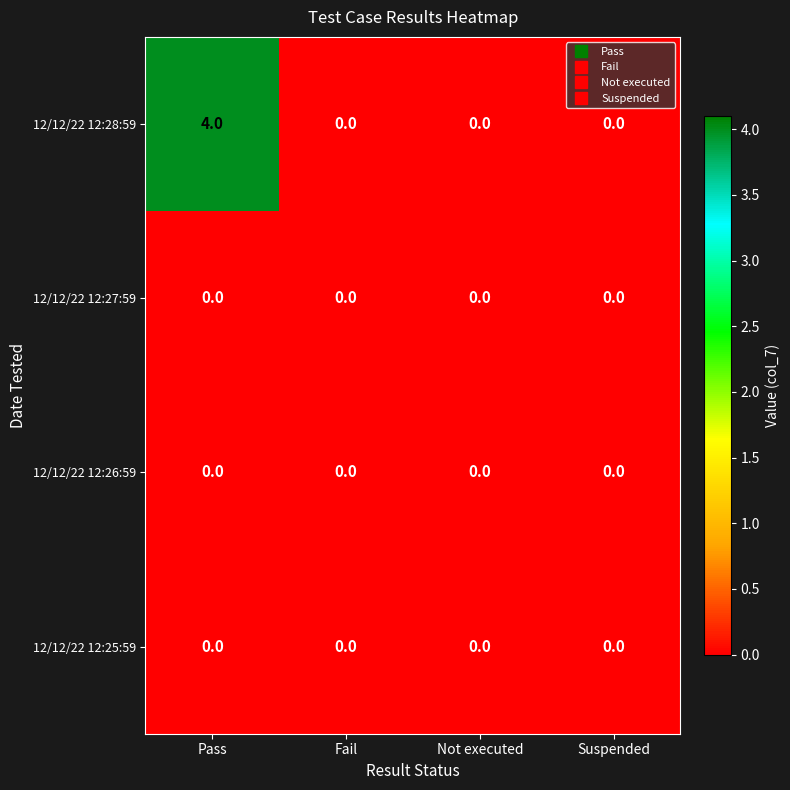

Which series changed the most between Pass and Suspended?

12/12/22 12:28:59